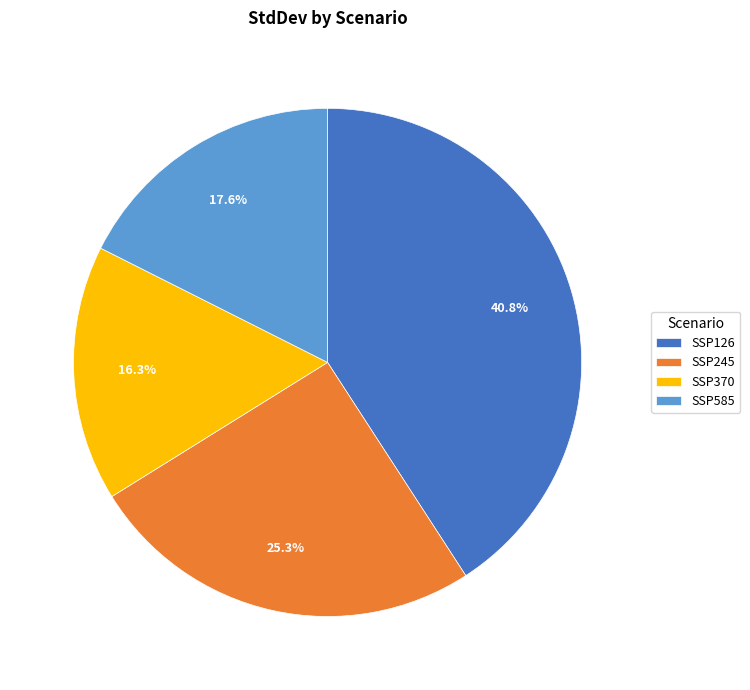

Which category has the biggest portion of the pie?

SSP126